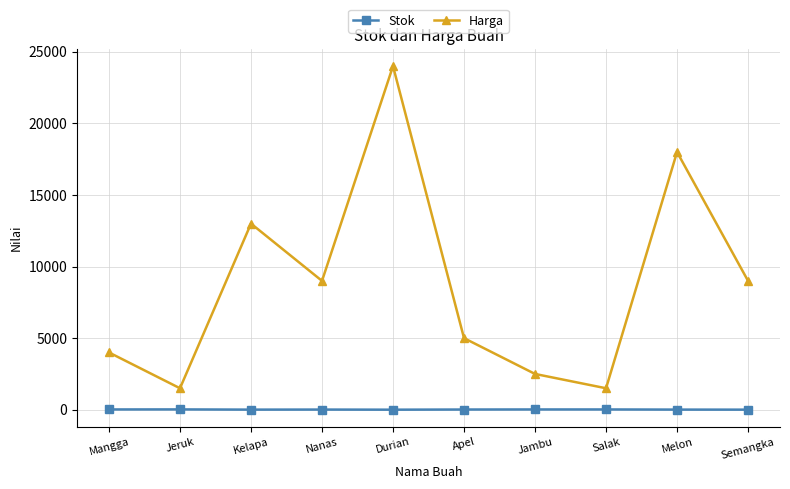

Rank the series by their average value, from lowest to highest.

Stok, Harga